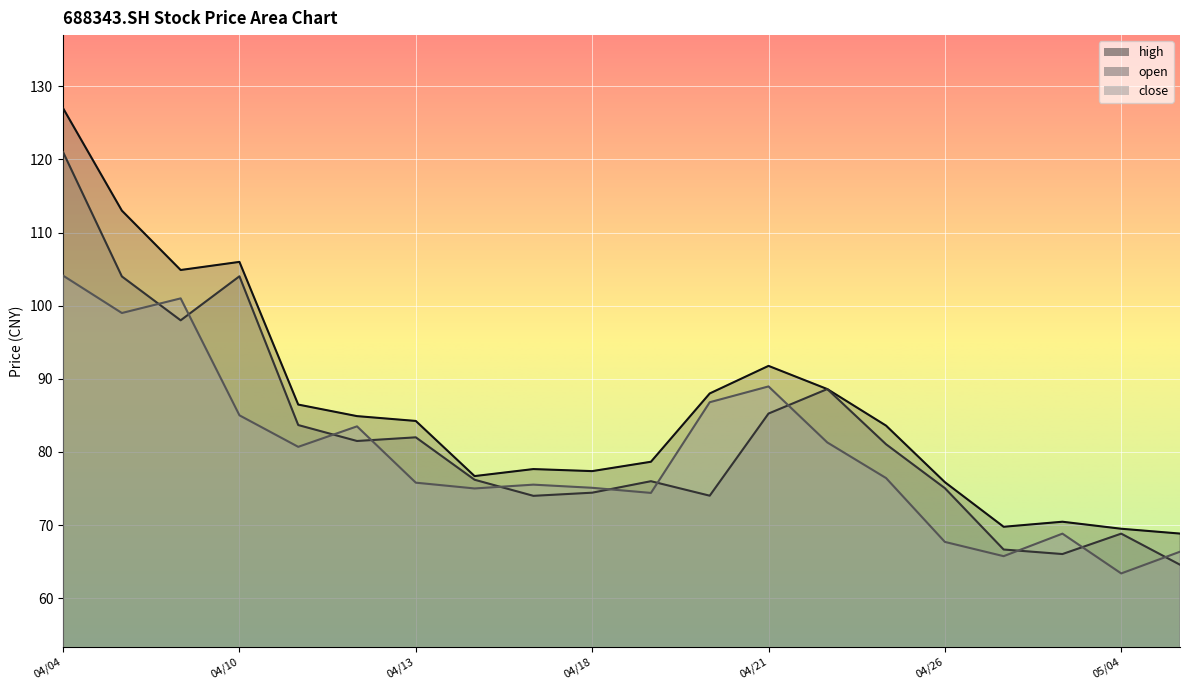

What is the smallest value displayed?

63.4